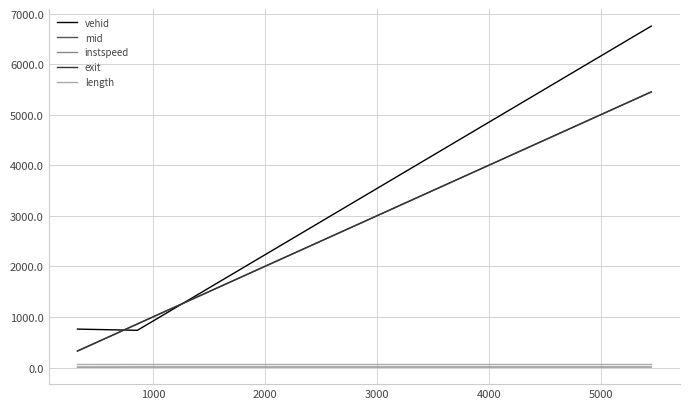

What is the lowest value of the mid series?

325.4